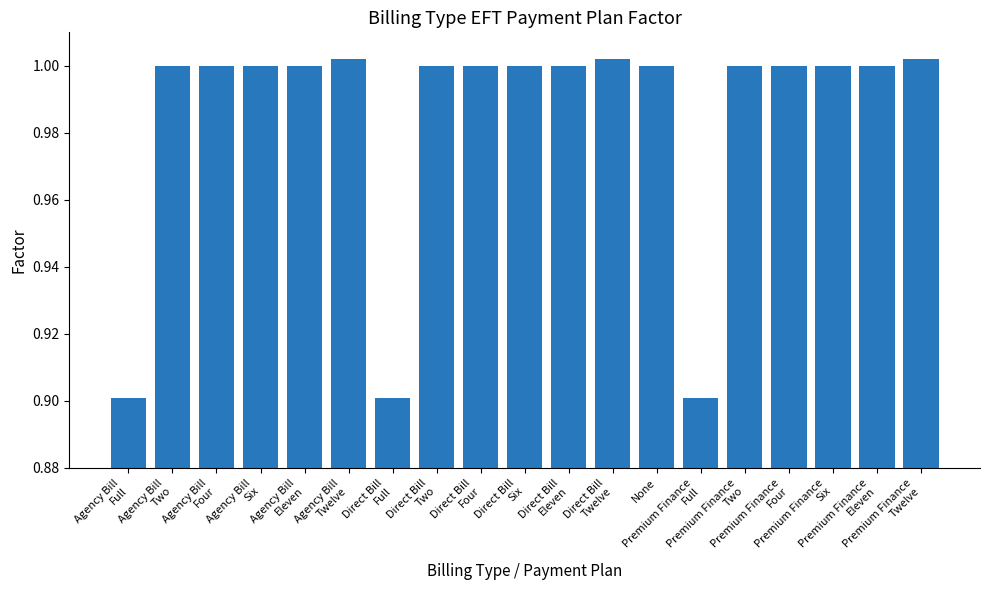

What is the smallest value displayed?

0.9